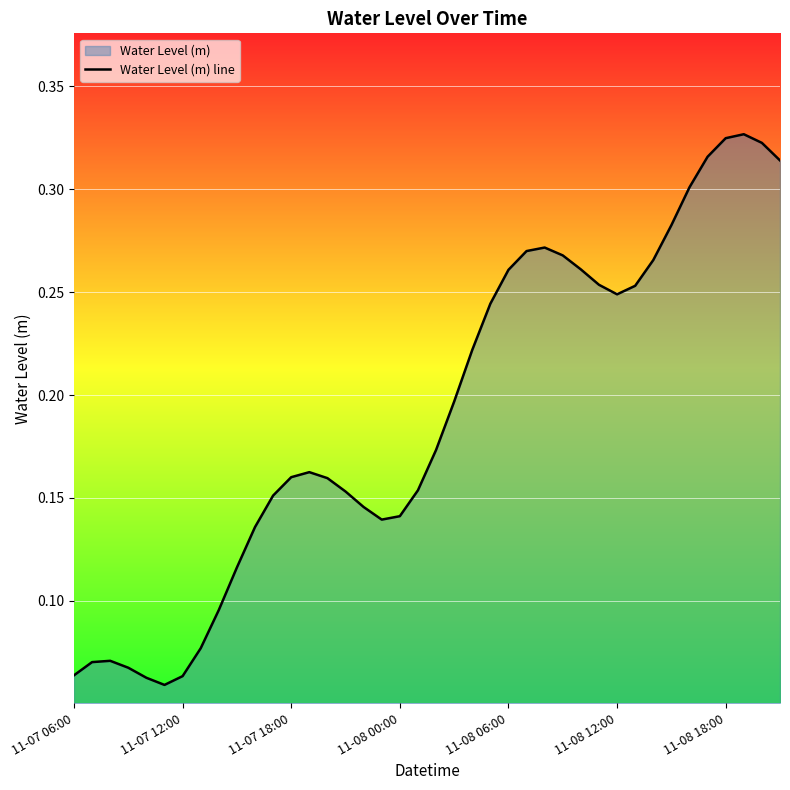

Between 37 and 20, which is larger?

37